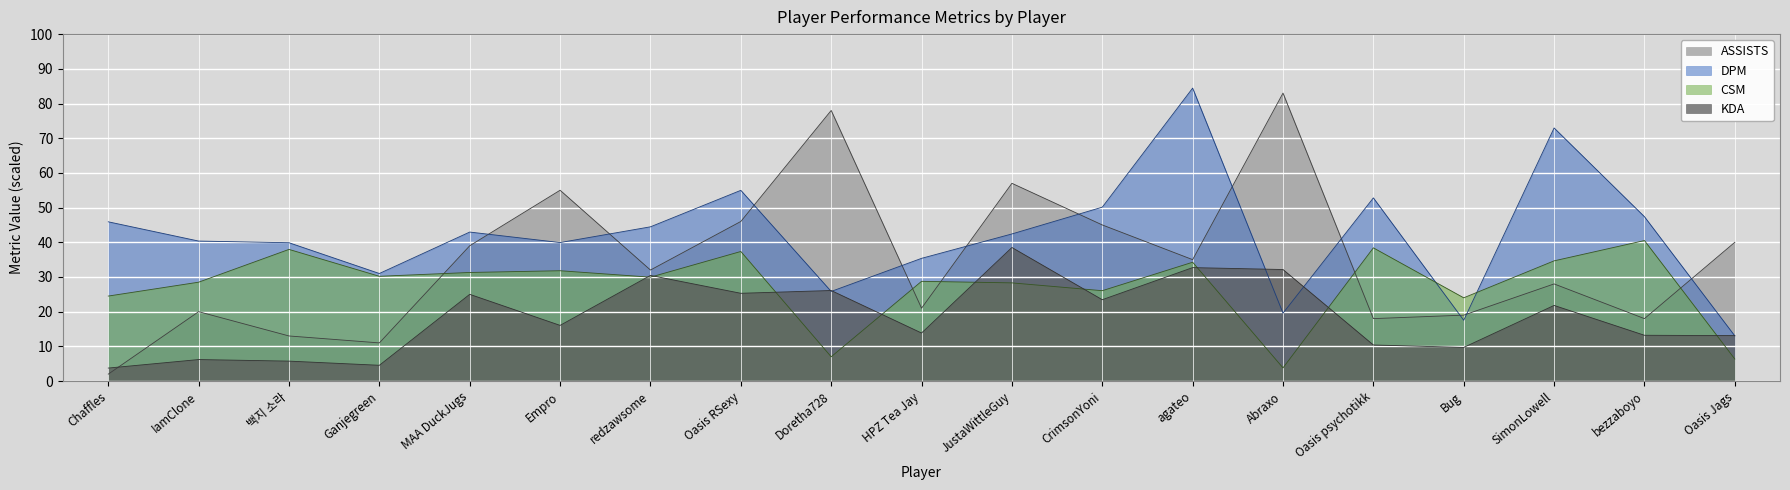

Read the csm value at MAA DuckJugs.

31.3